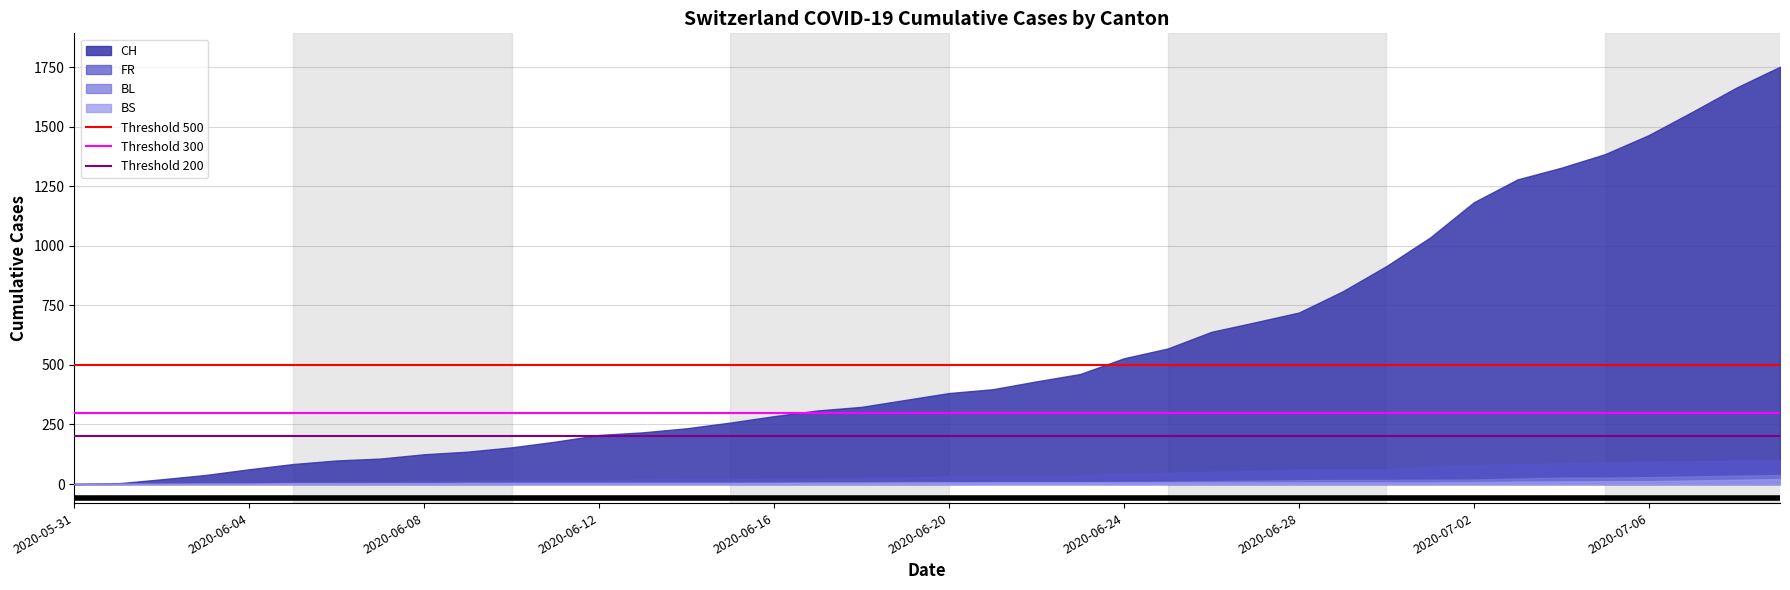

What is the value of the Threshold 200 point at the 1st from the left?

200